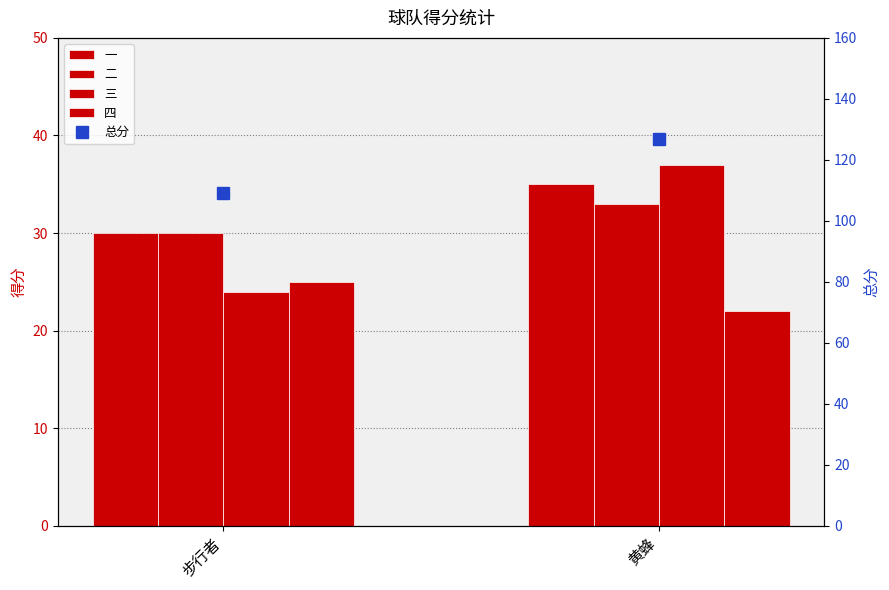

List the labels in order of 二 value, smallest first.

步行者, 黄蜂